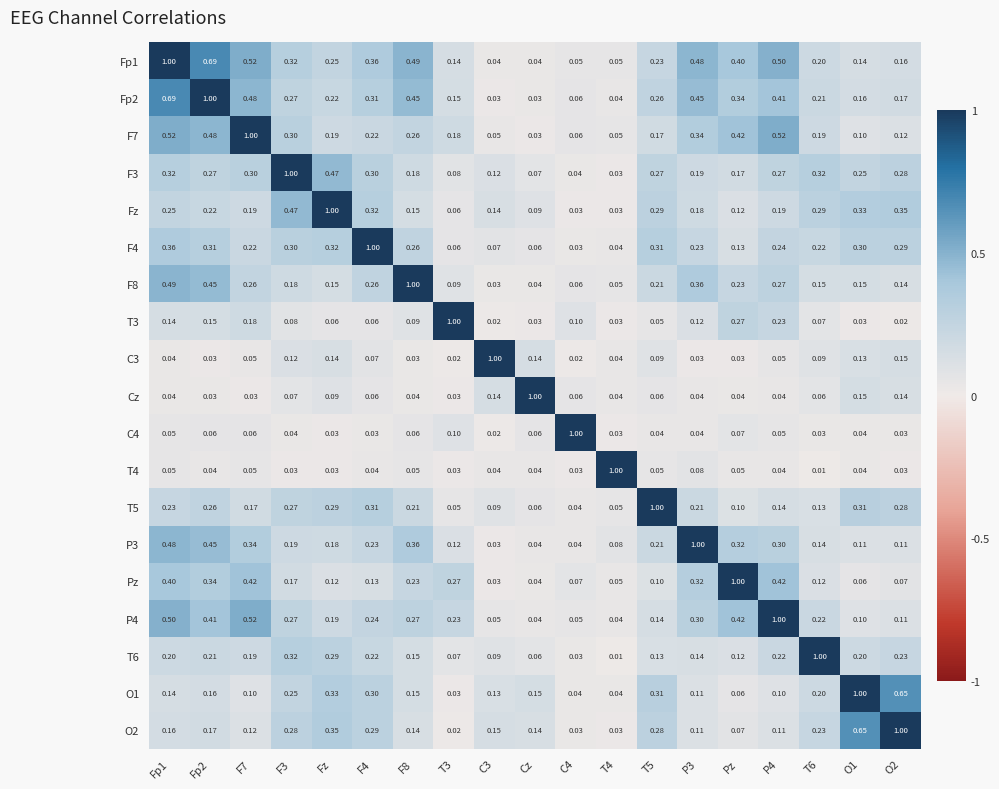

Is the value of T4 at Cz greater than the value of Fz at P3?

No